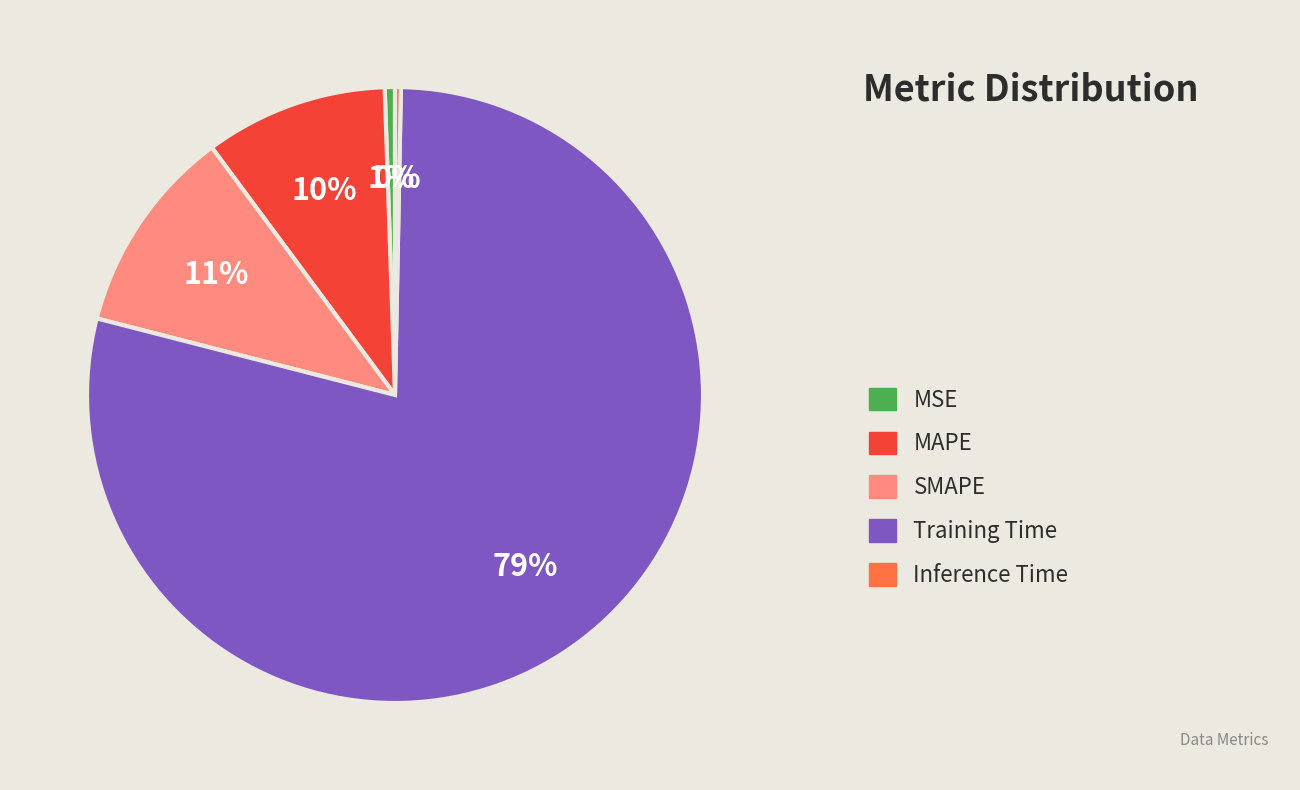

To the nearest percent, what is the average slice percentage?

20%